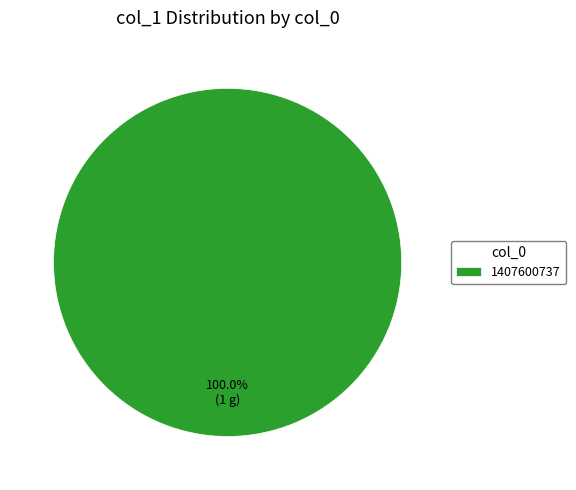

Rank the categories by value from lowest to highest.

1407600737